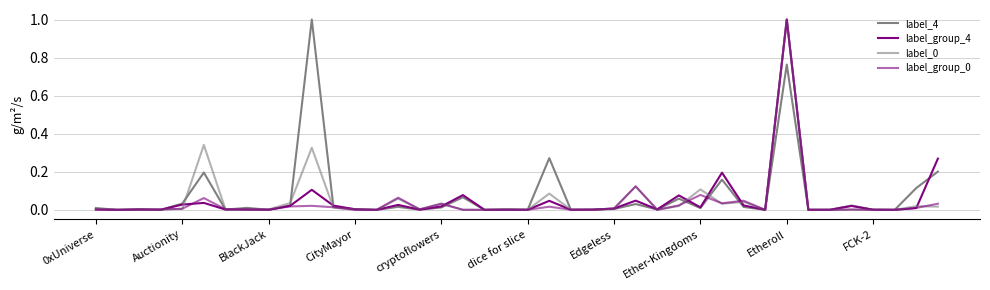

What is the label of the 14th point from the left?

13